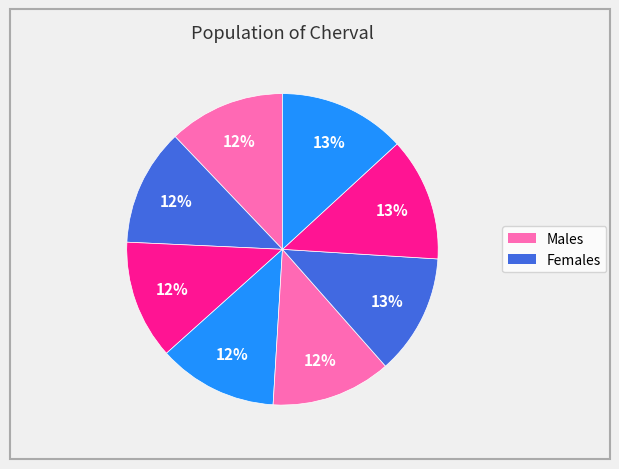

True or false: 233 accounts for 18% of the total.

False